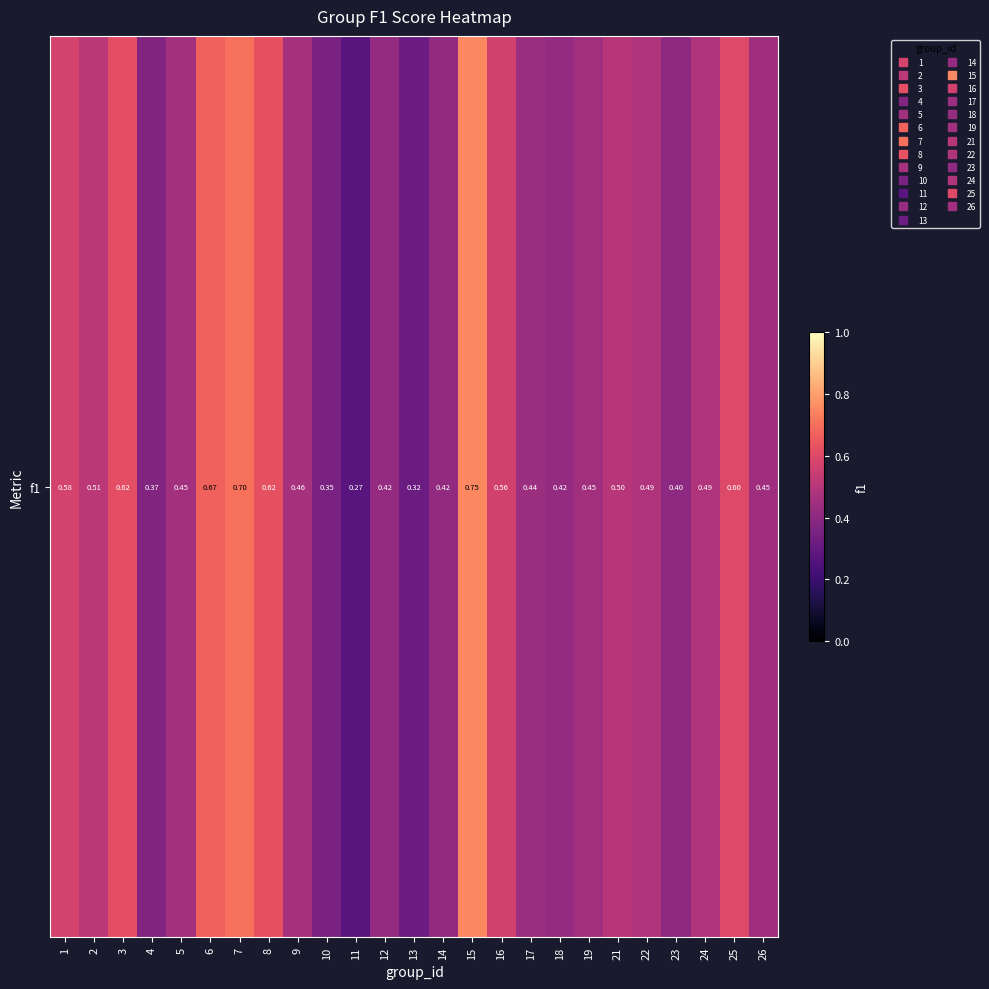

What is the average value?

0.5